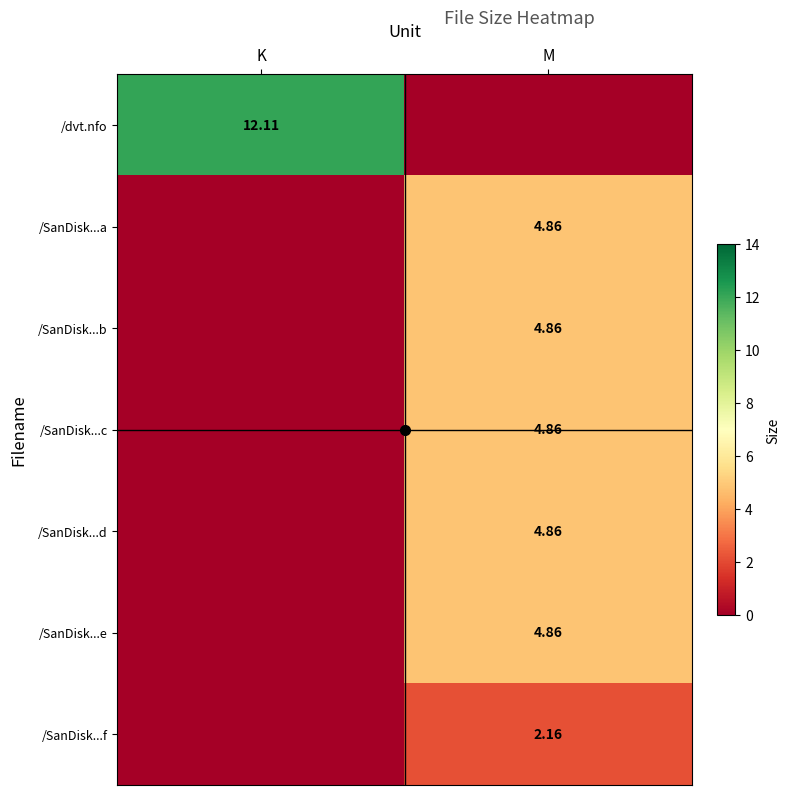

What is the average value of the /SanDisk...d series?

2.4